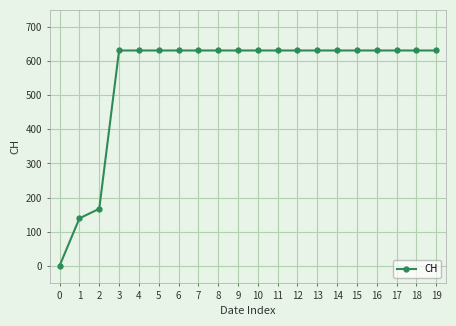

Does the chart display data point markers on the line(s)?

Yes